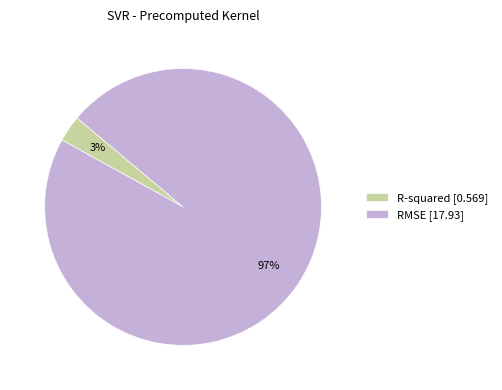

Count the number of slices in the pie.

2